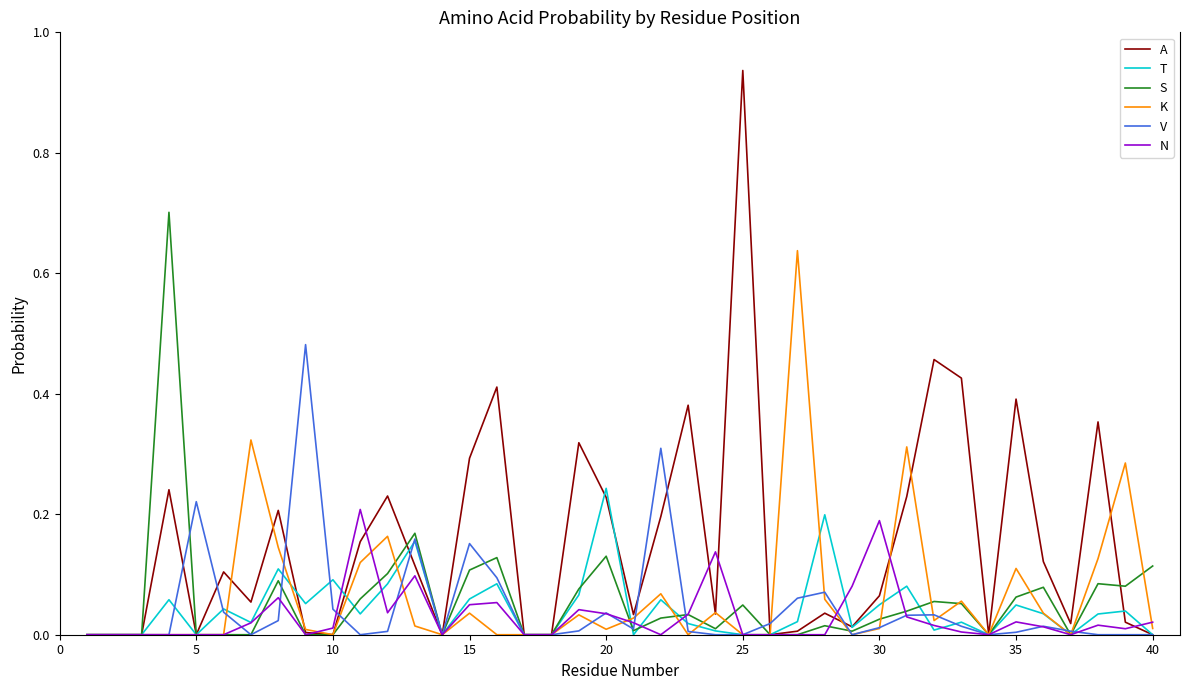

Which series has the widest spread of values?

A